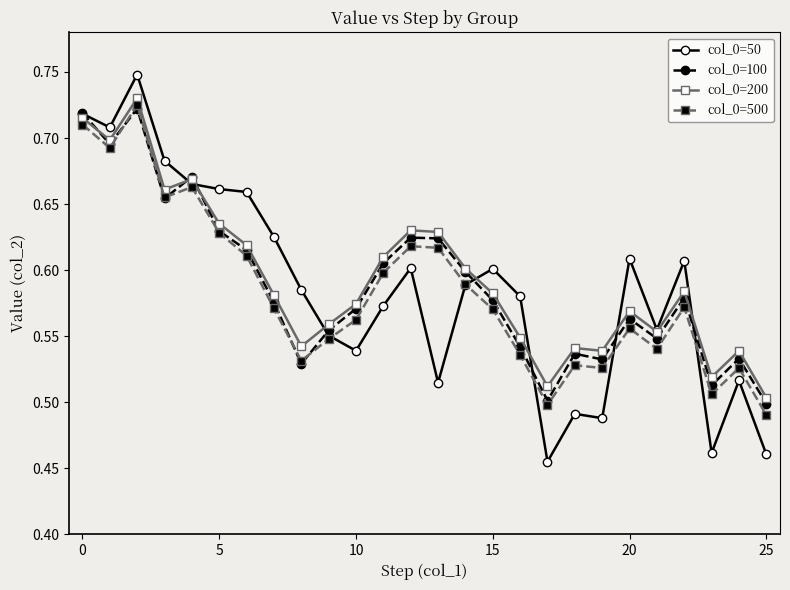

True or false: col_0=100 has more than 2 interior local peaks.

True